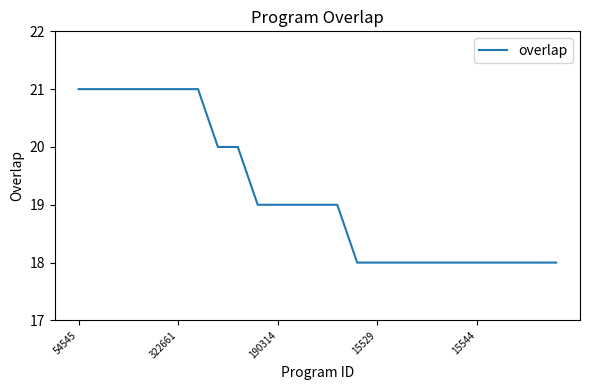

What is the difference between the maximum and minimum values?

3